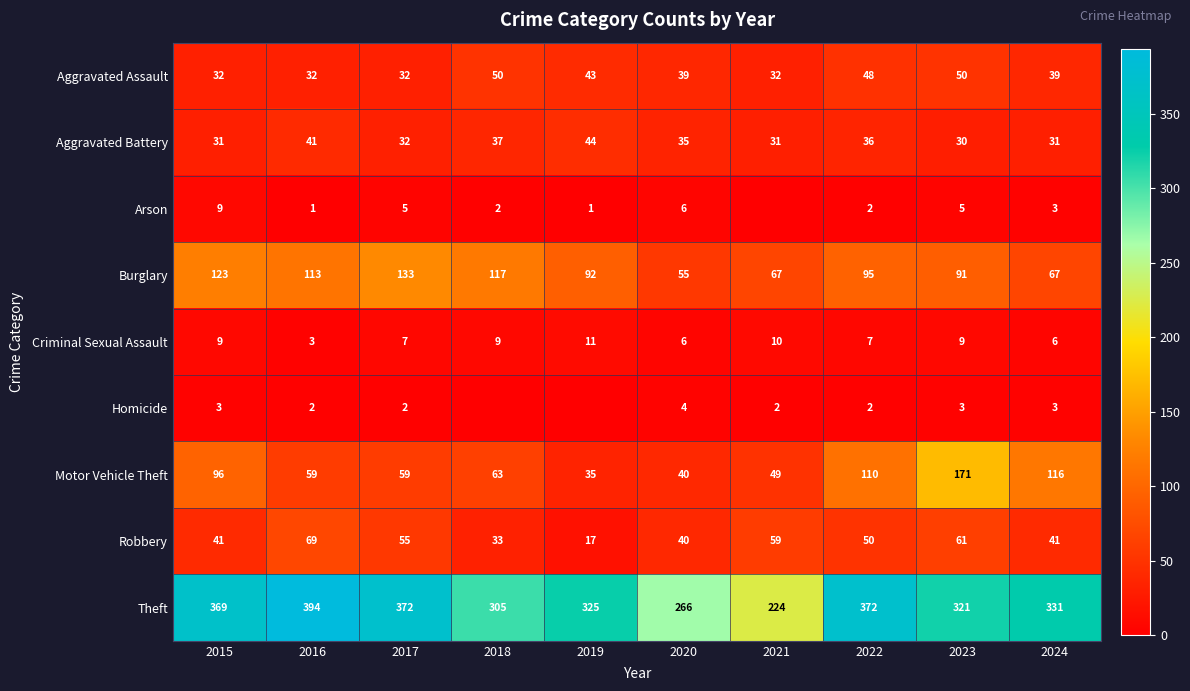

Is the value of Theft at 2023 greater than the value of Burglary at 2015?

Yes